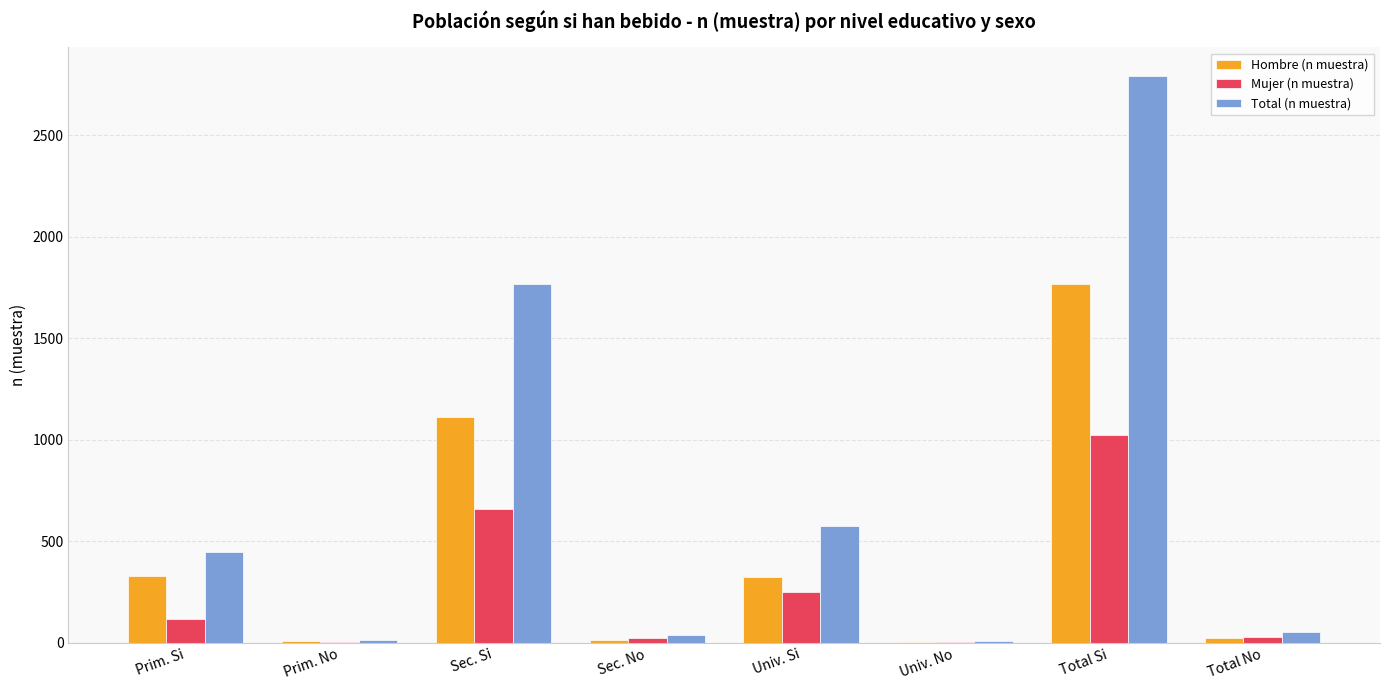

Are the bars horizontal?

No